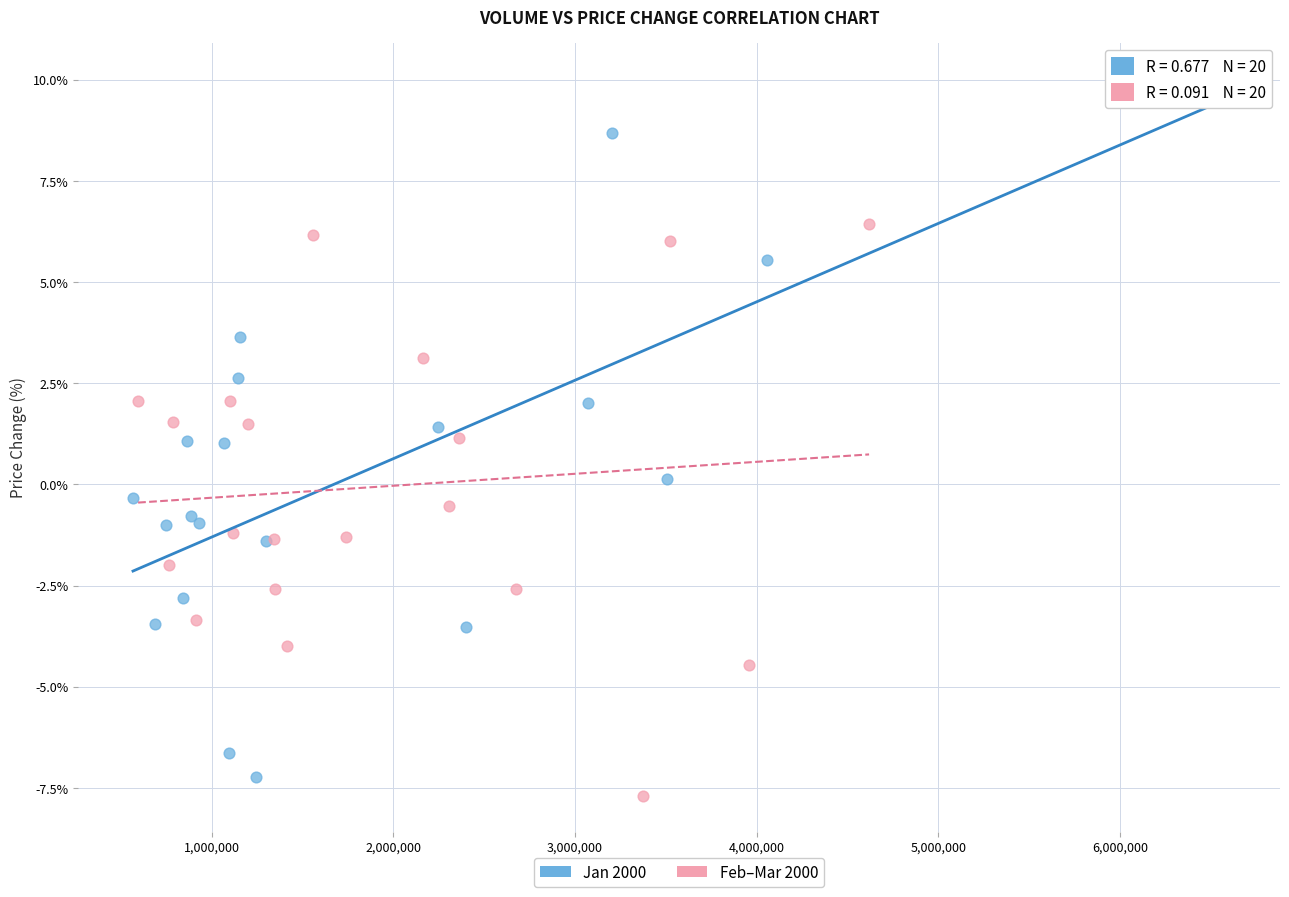

Which series has the largest Y range (max minus min)?

Jan 2000